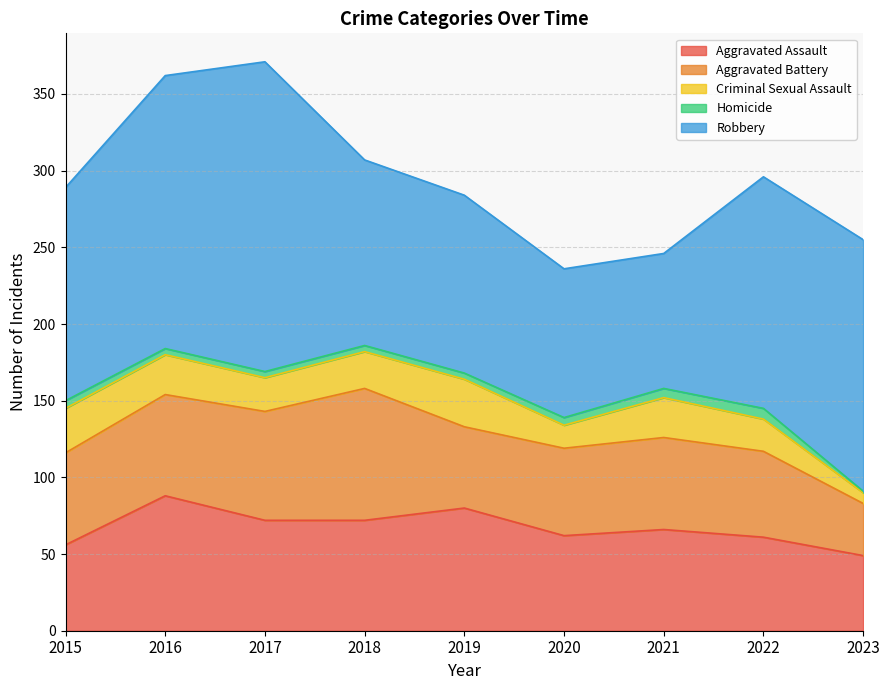

True or false: Homicide and Aggravated Assault intersect in this chart.

False